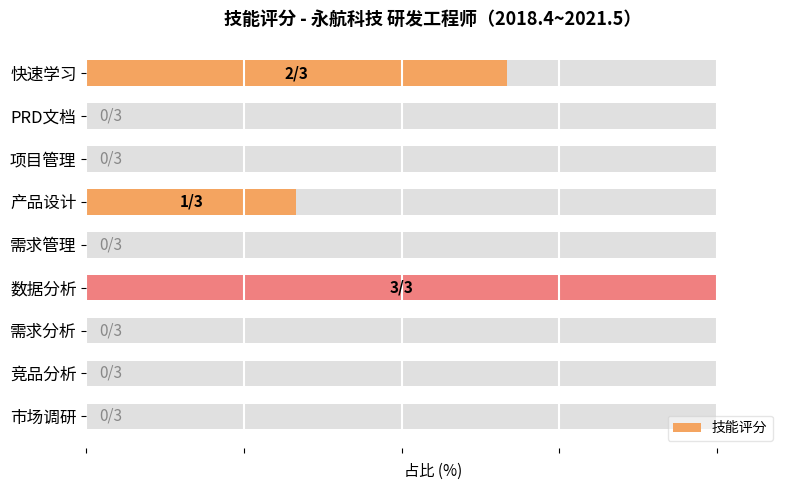

The chart shows a value of -53.9 at 需求分析. True or false?

False